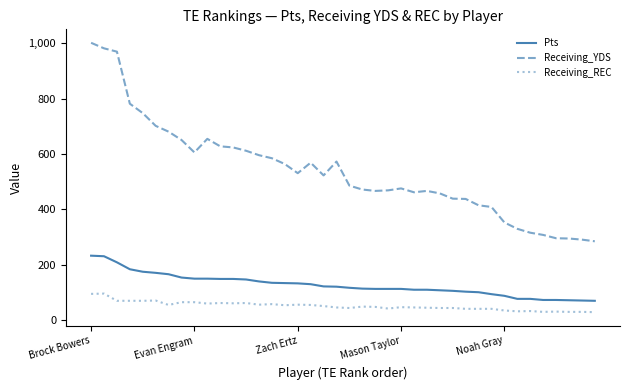

List the series in order of their peak value, highest first.

Receiving_YDS, Pts, Receiving_REC